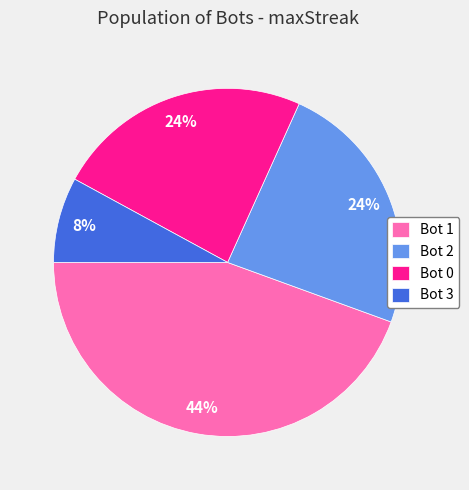

How many segments does this pie chart have?

4